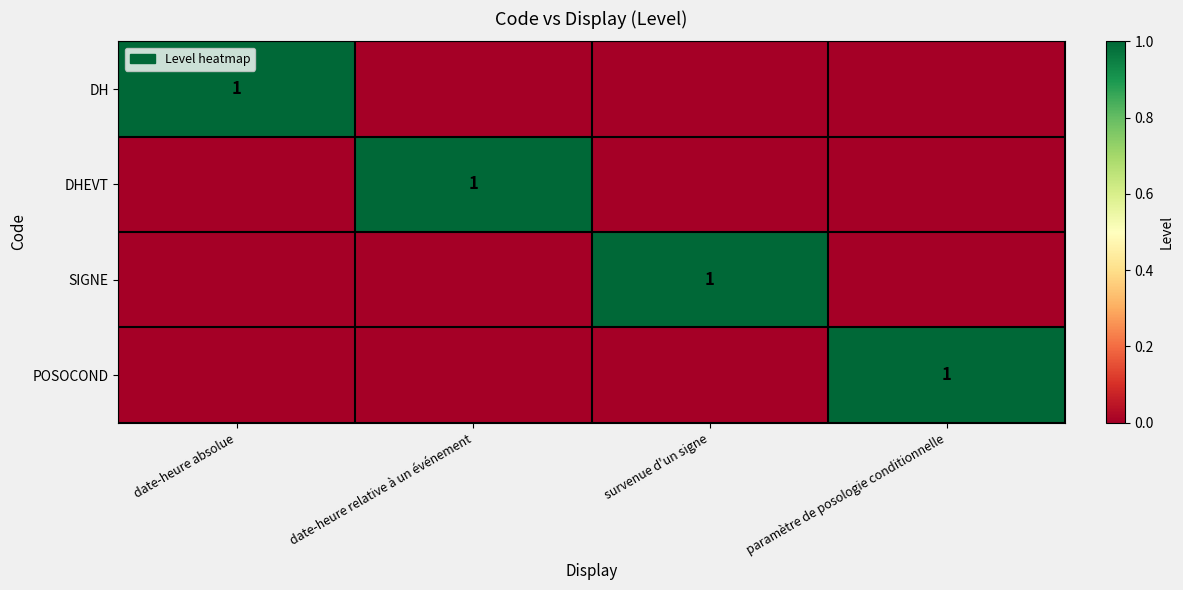

Is it true that SIGNE equals 1 at survenue d'un signe?

True